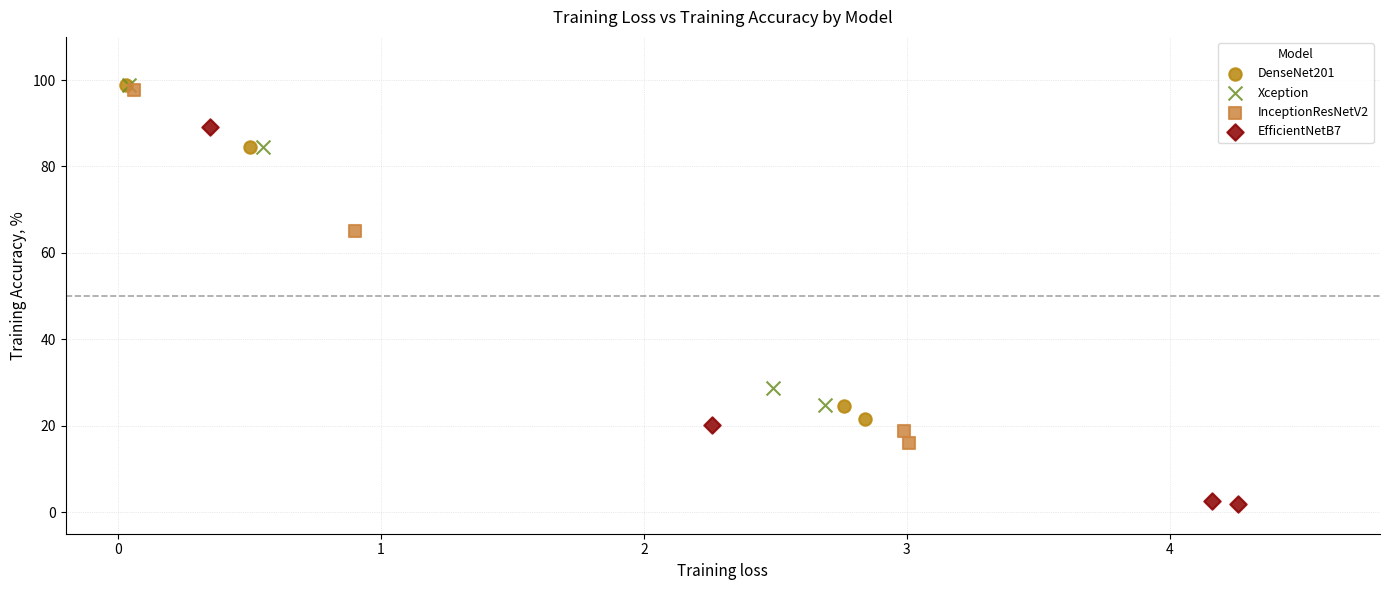

Which series reaches the minimum Y coordinate?

EfficientNetB7